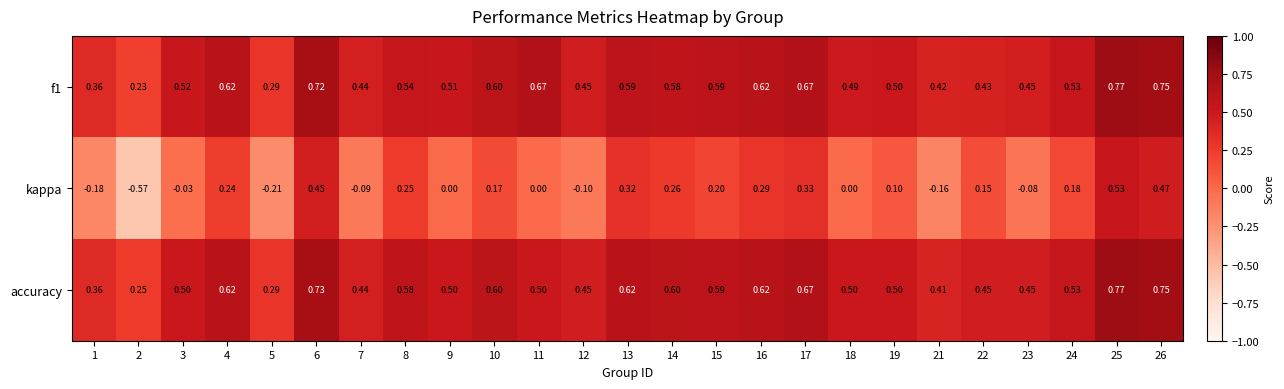

Is the value of f1 at 17 greater than the value of kappa at 21?

Yes